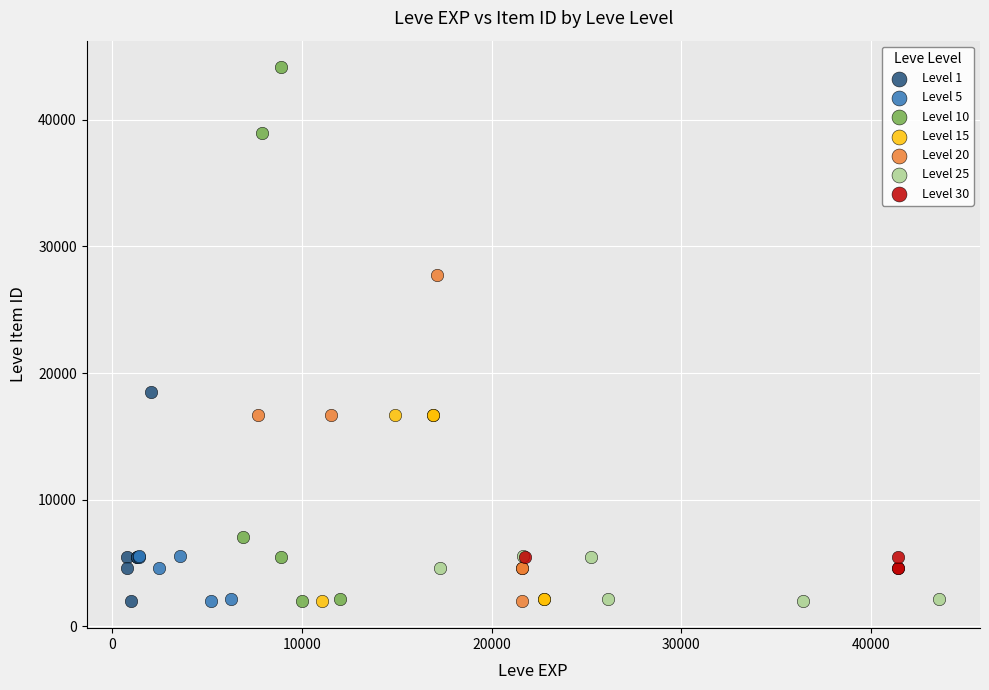

Which series reaches the maximum Y coordinate?

Level 10